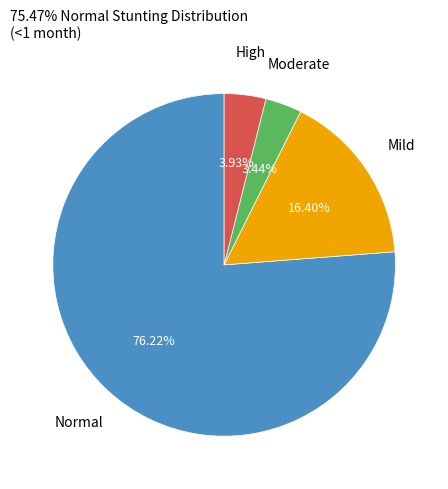

How many segments does this pie chart have?

4